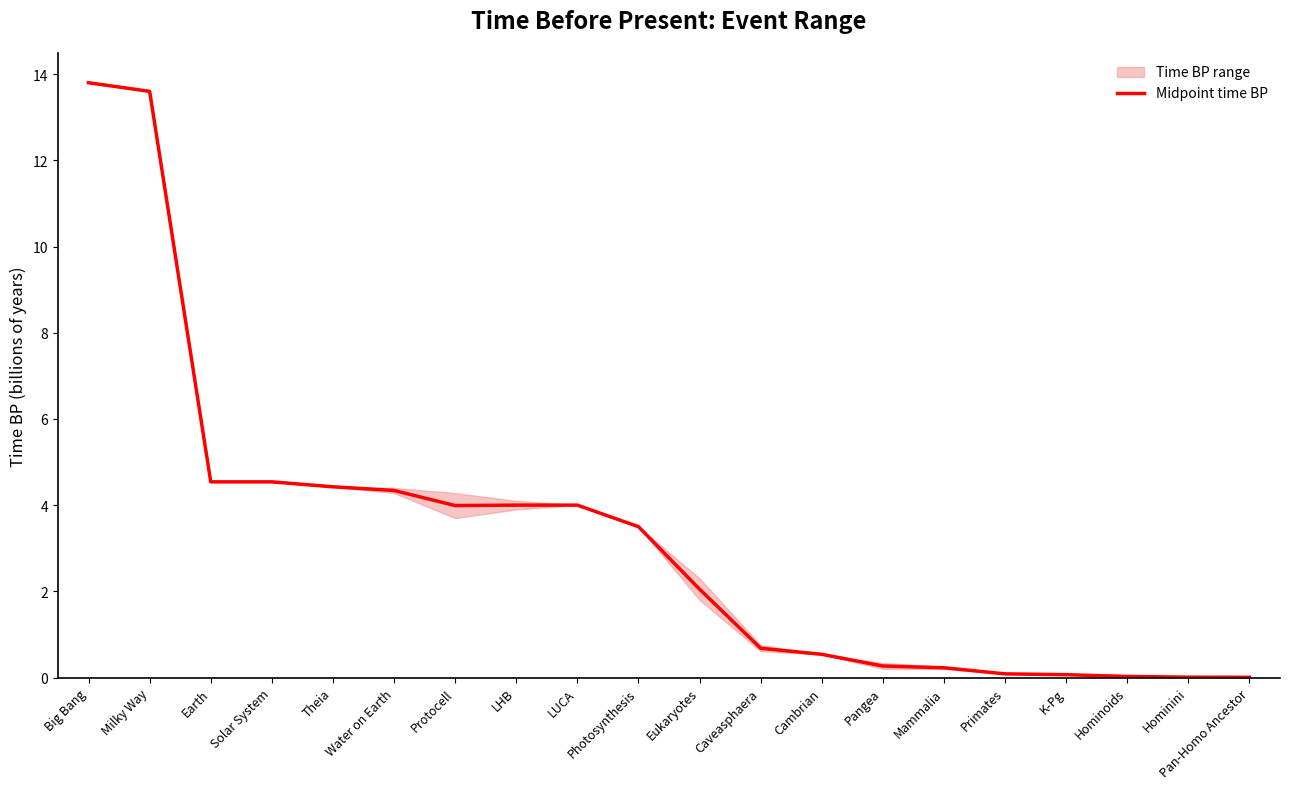

What is the value of the 7th point from the left?

4.0